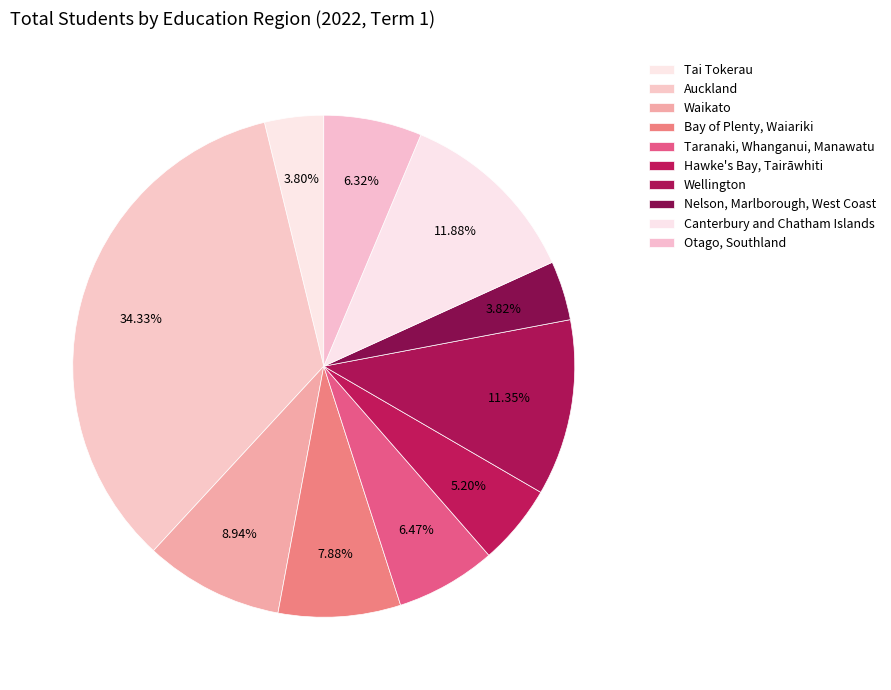

How many slices are in this pie chart?

10